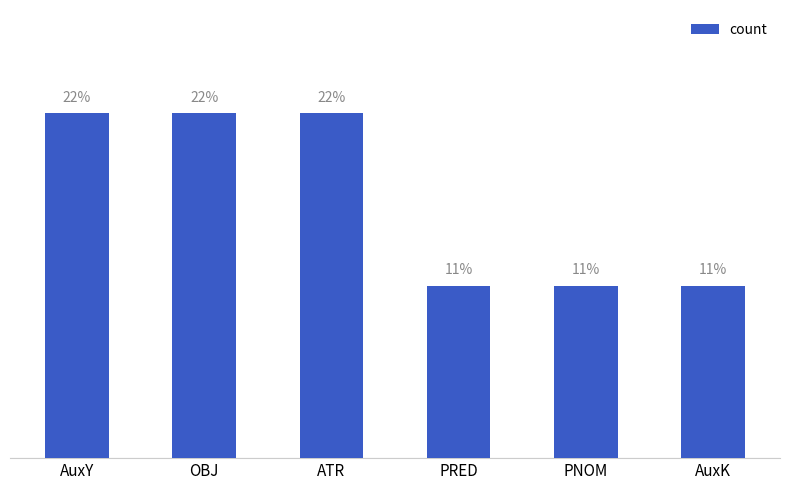

At which category does the chart reach its minimum across all series?

PRED